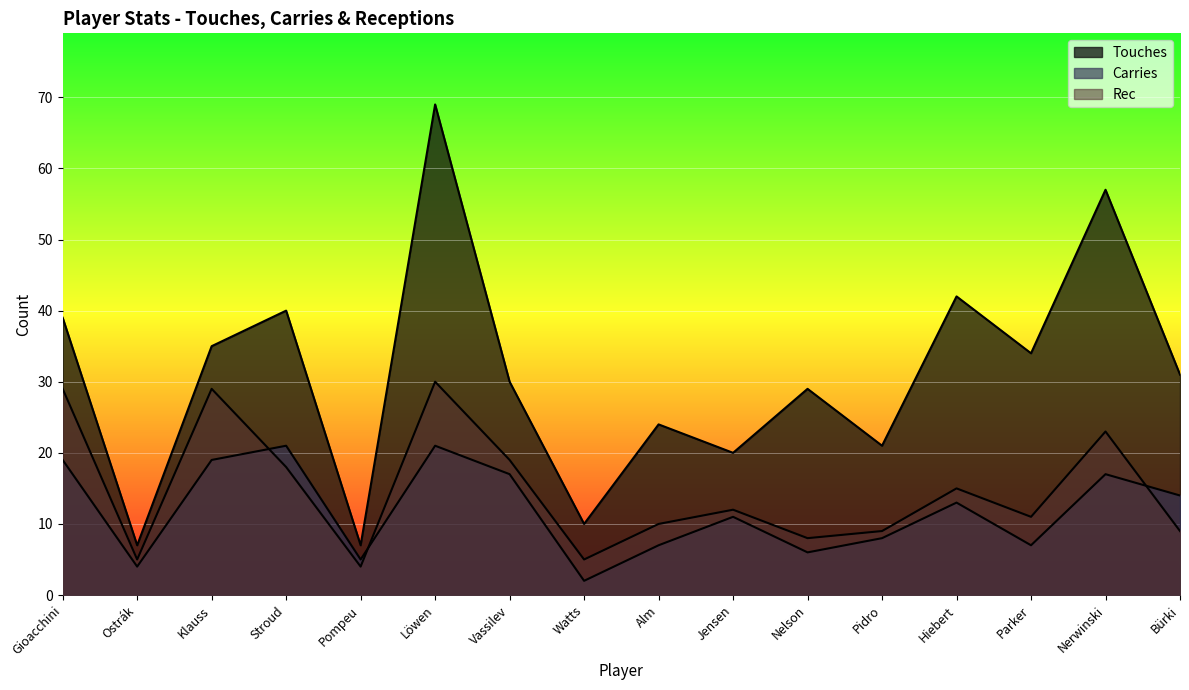

True or false: Carries and Touches cross at least once.

False